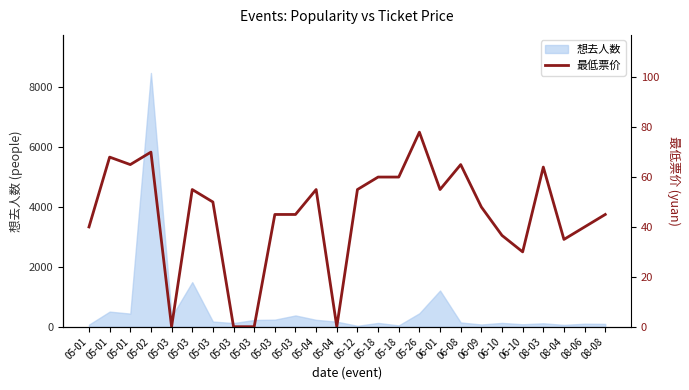

At which label is the value closest to 39?

05-01